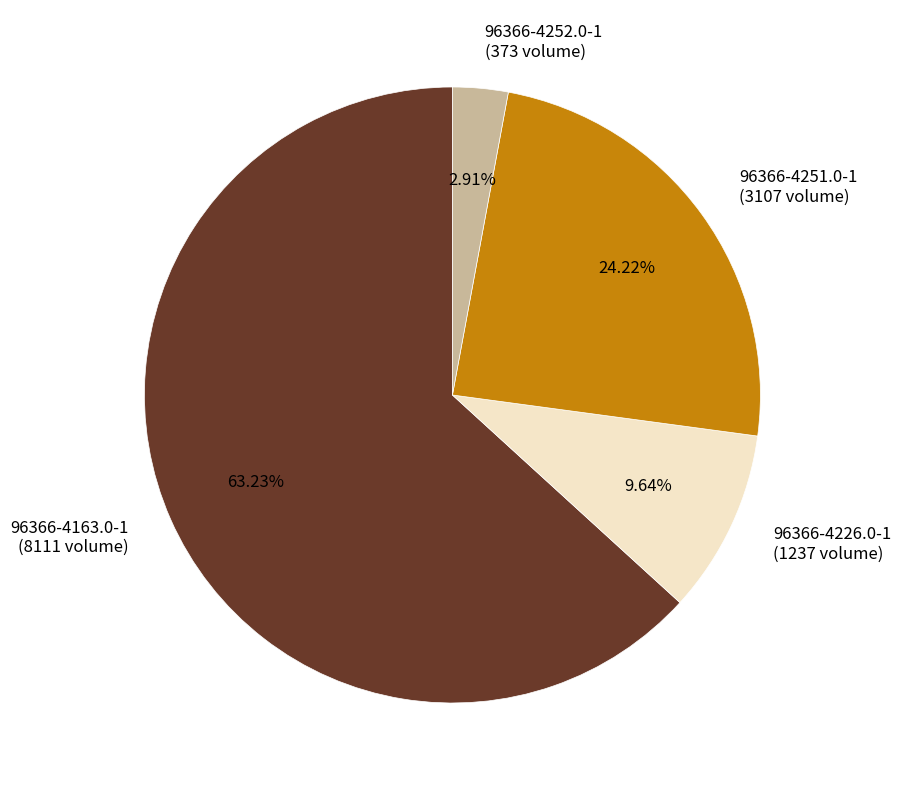

What is the ratio of the value at 96366-4163.0-1 to the value at 96366-4226.0-1?

6.6